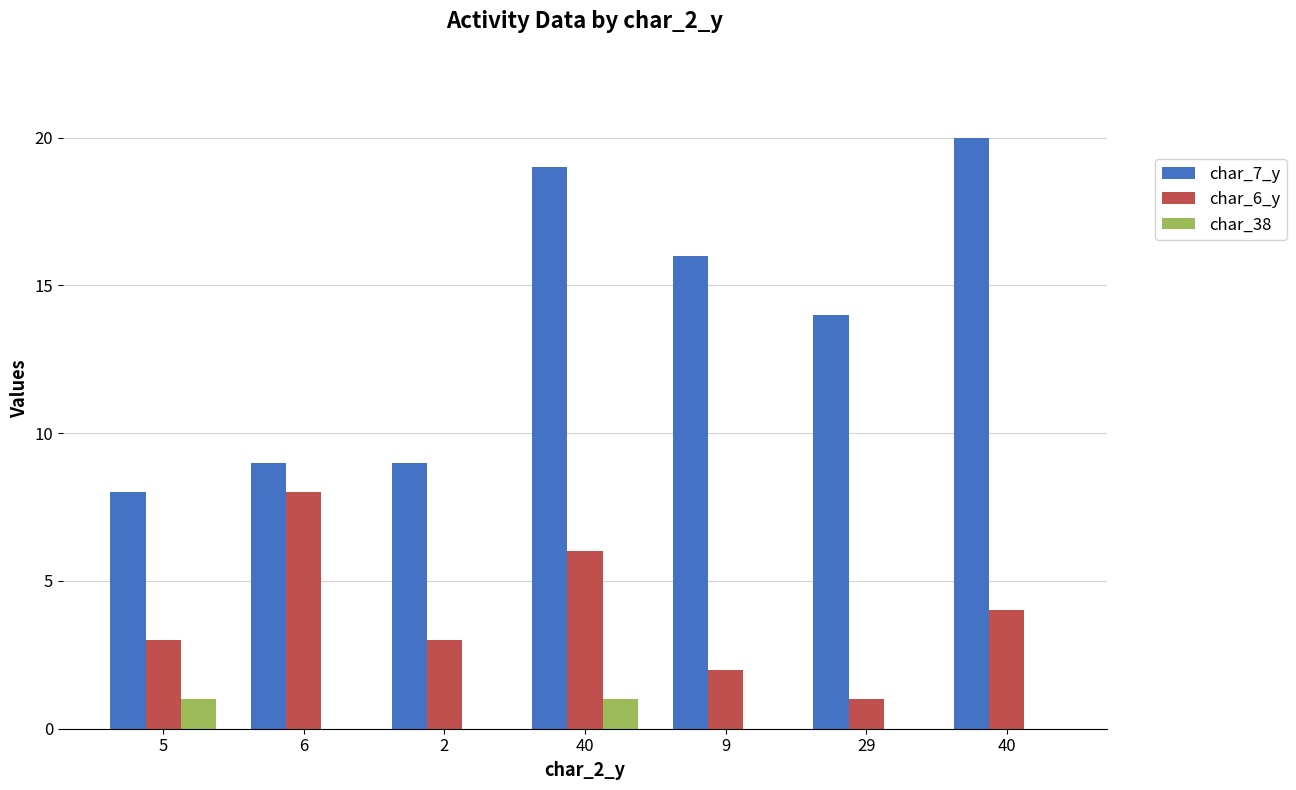

Rank the series by their average value, from lowest to highest.

char_38, char_6_y, char_7_y